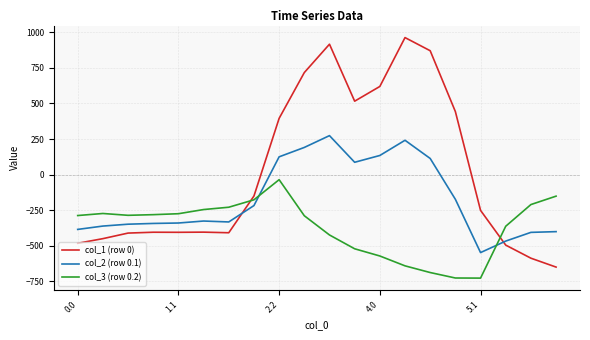

True or false: col_2 (row 0.1) and col_1 (row 0) intersect in this chart.

True